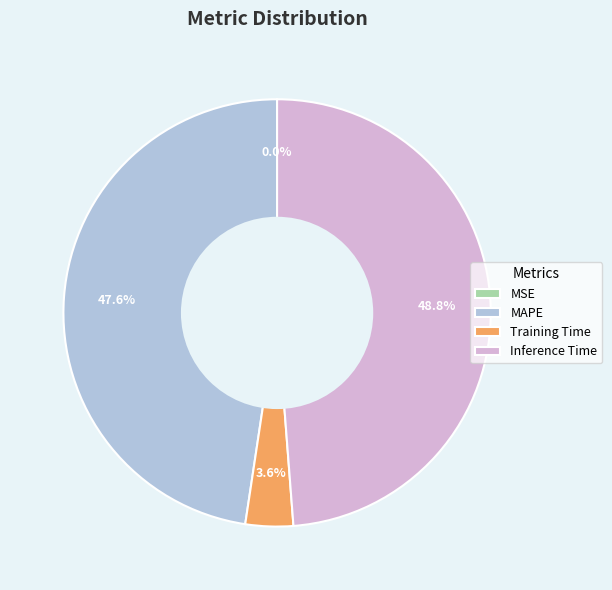

Does Inference Time account for over 50% of the chart?

No